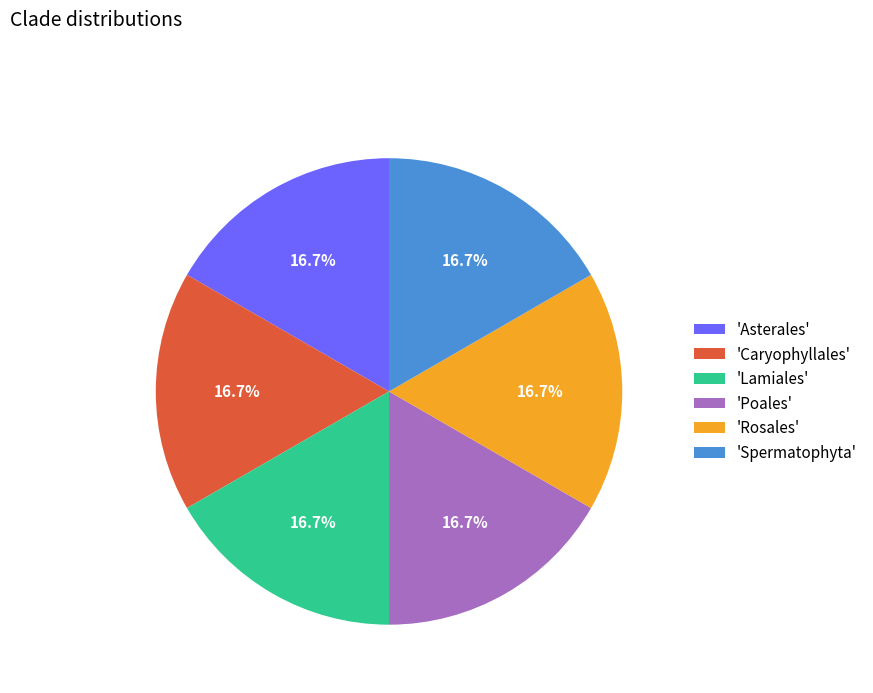

Is there a majority slice in this chart?

No